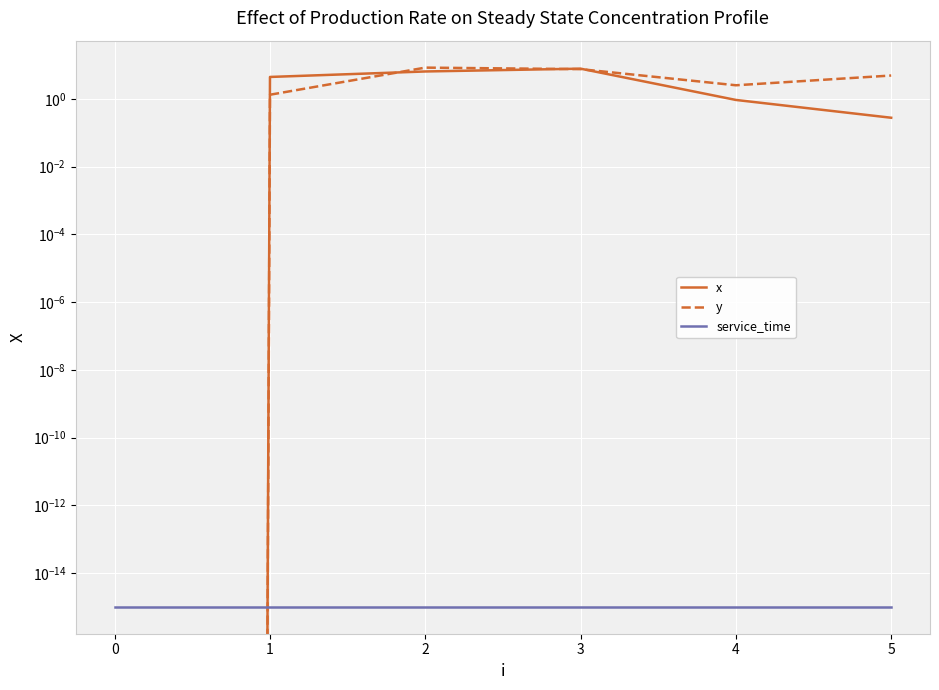

True or false: y has a value of 7.9 at 5.

False